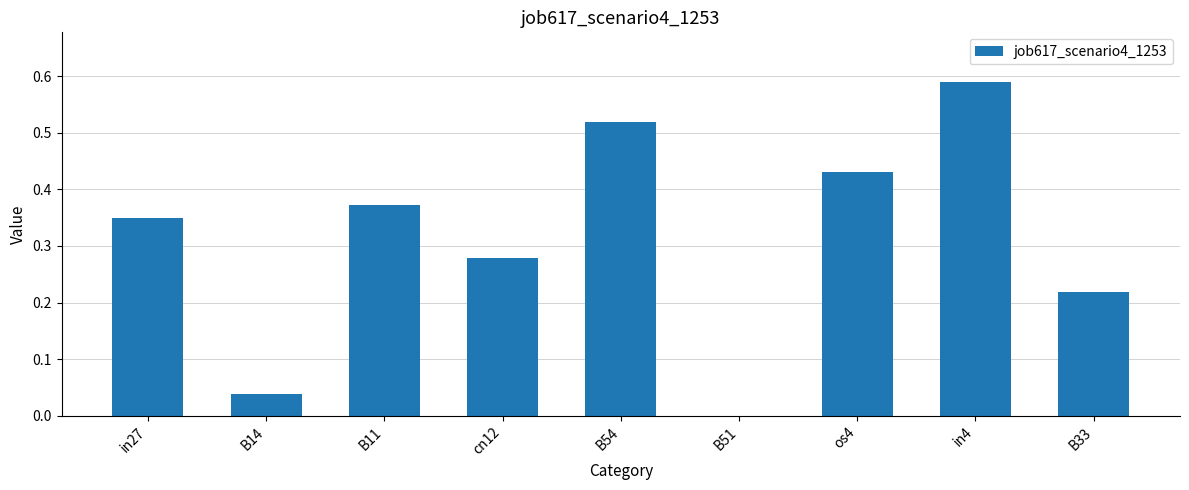

Are the bars horizontal?

No